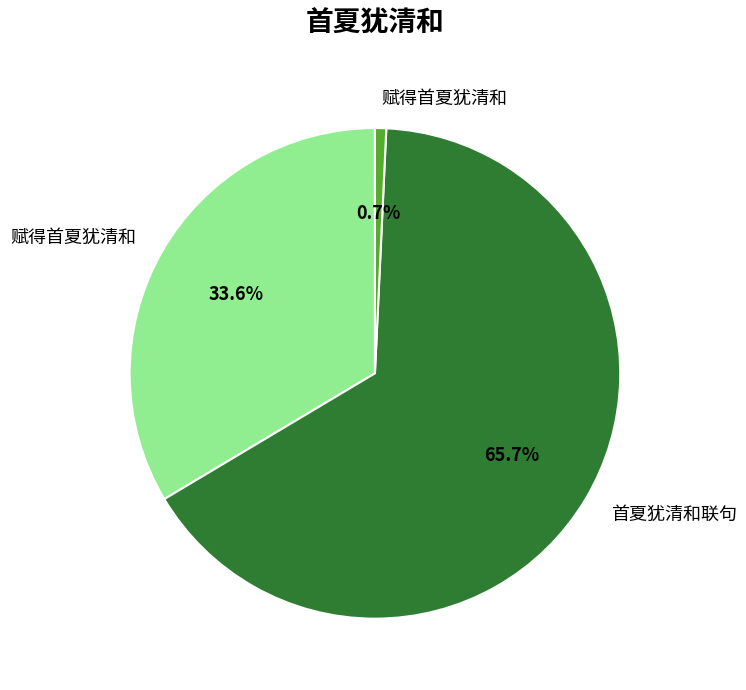

Is there any slice that represents more than half of the pie?

Yes